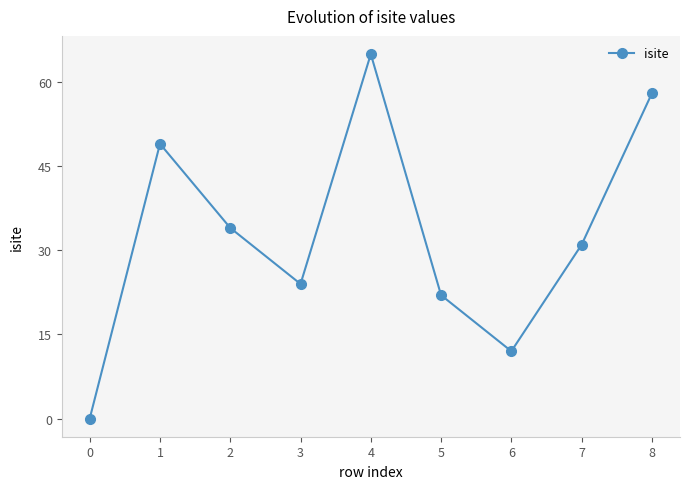

The chart shows a value of 40 at 4. True or false?

False